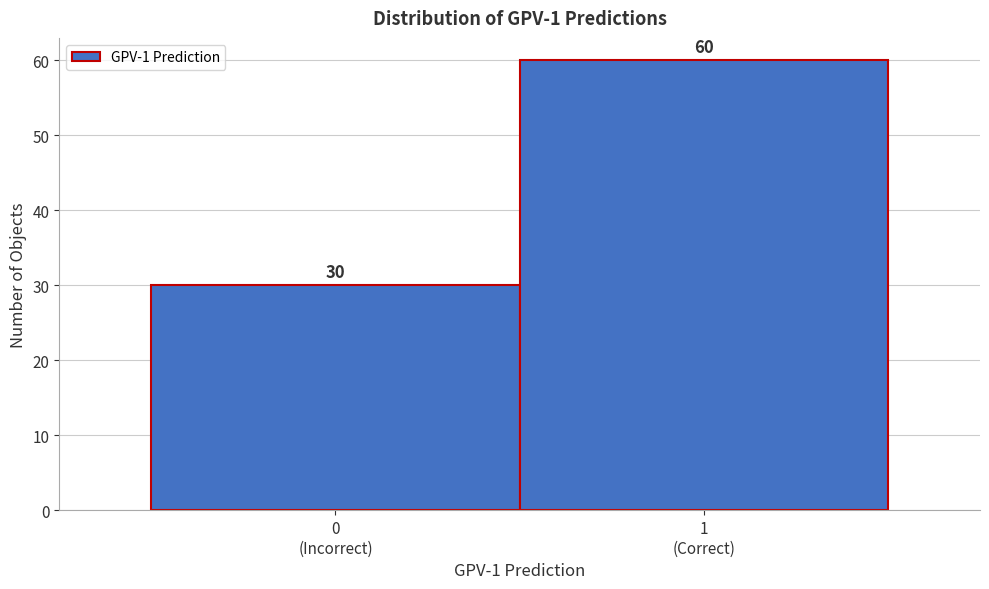

Reading right to left, transcribe all the data shown in this chart.

60	30